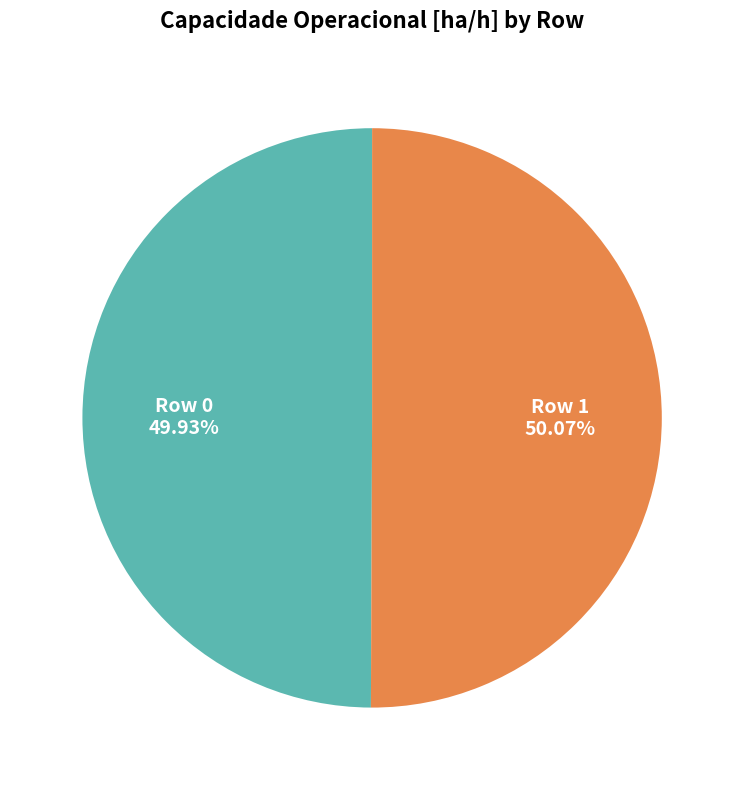

To the nearest percent, what percentage of the pie is Row 0?

50%